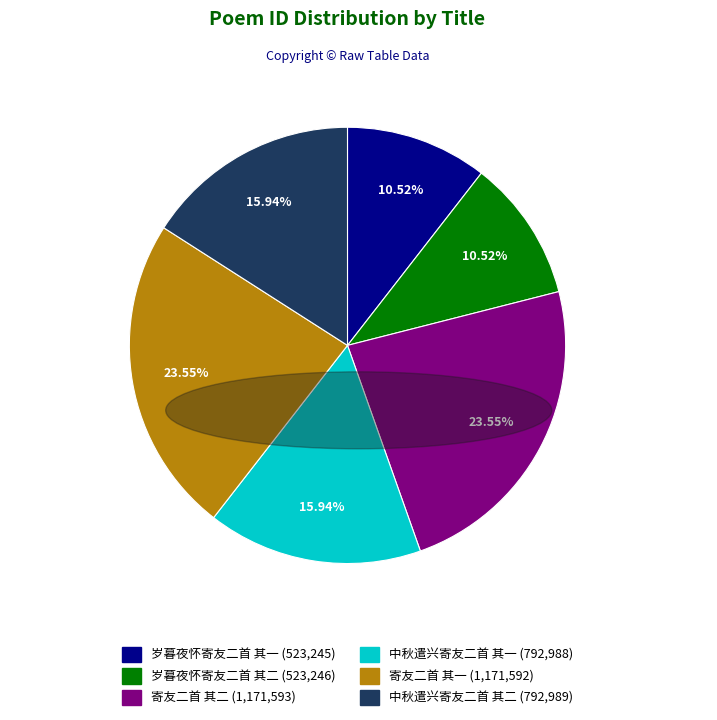

Is 寄友二首 其二 the majority of the pie?

No